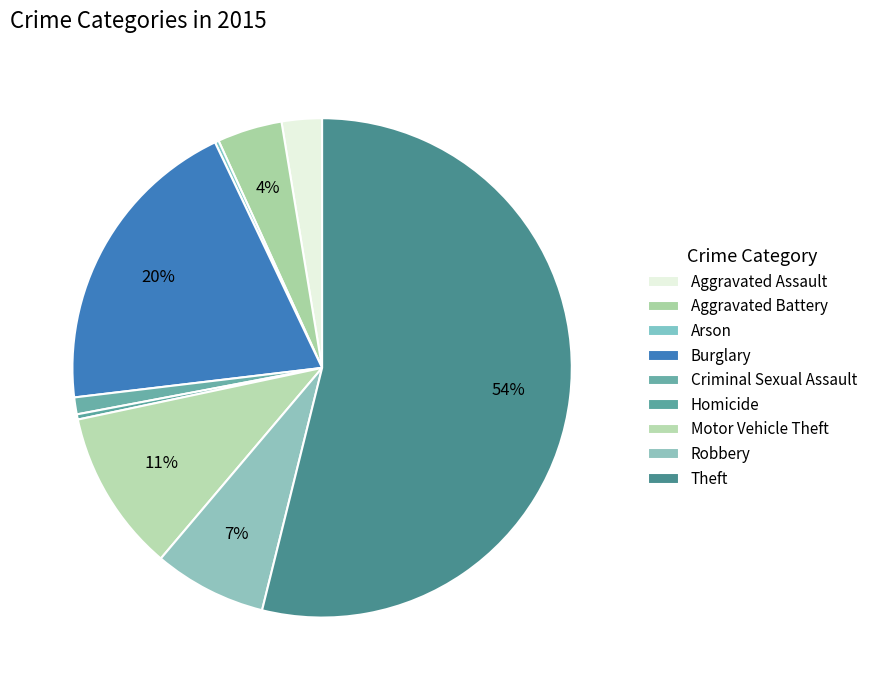

To the nearest percent, what is the combined percentage of Arson and Aggravated Battery?

4%